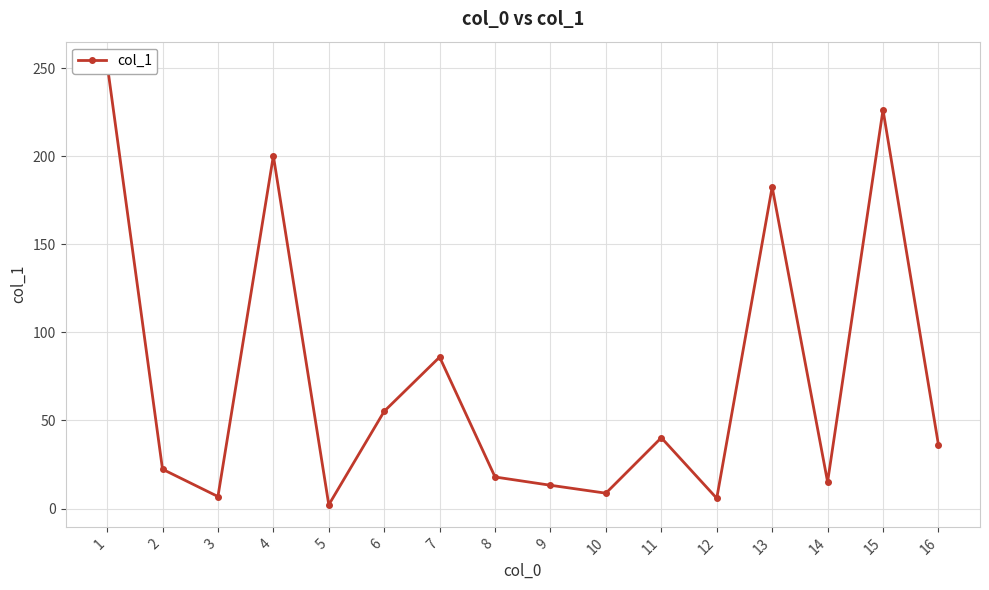

List the labels in order of value, largest first.

1, 15, 4, 13, 7, 6, 11, 16, 2, 8, 14, 9, 10, 3, 12, 5